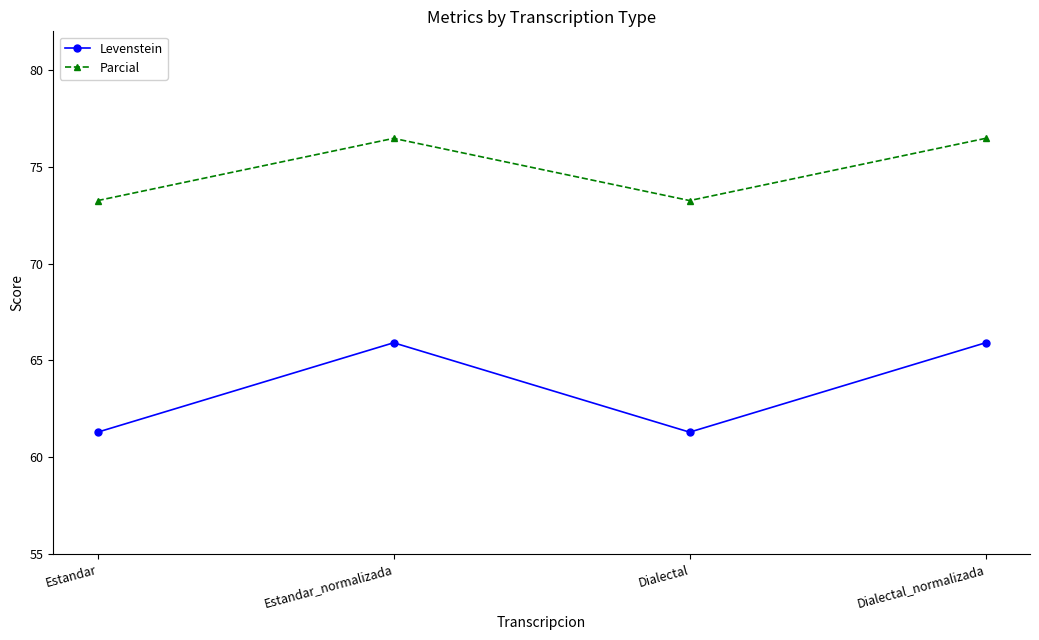

Which series has the largest total across all categories?

Parcial